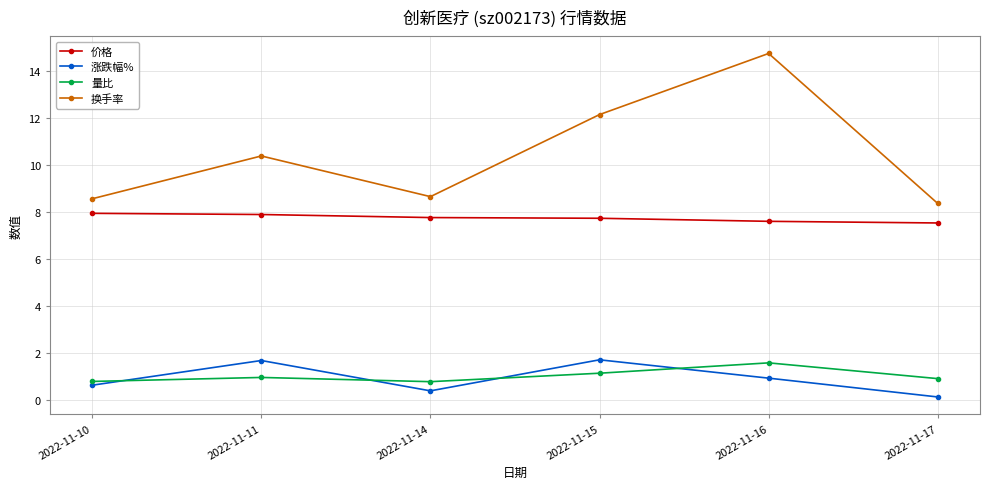

At 2022-11-16, list the series in order from largest to smallest.

换手率, 价格, 量比, 涨跌幅%